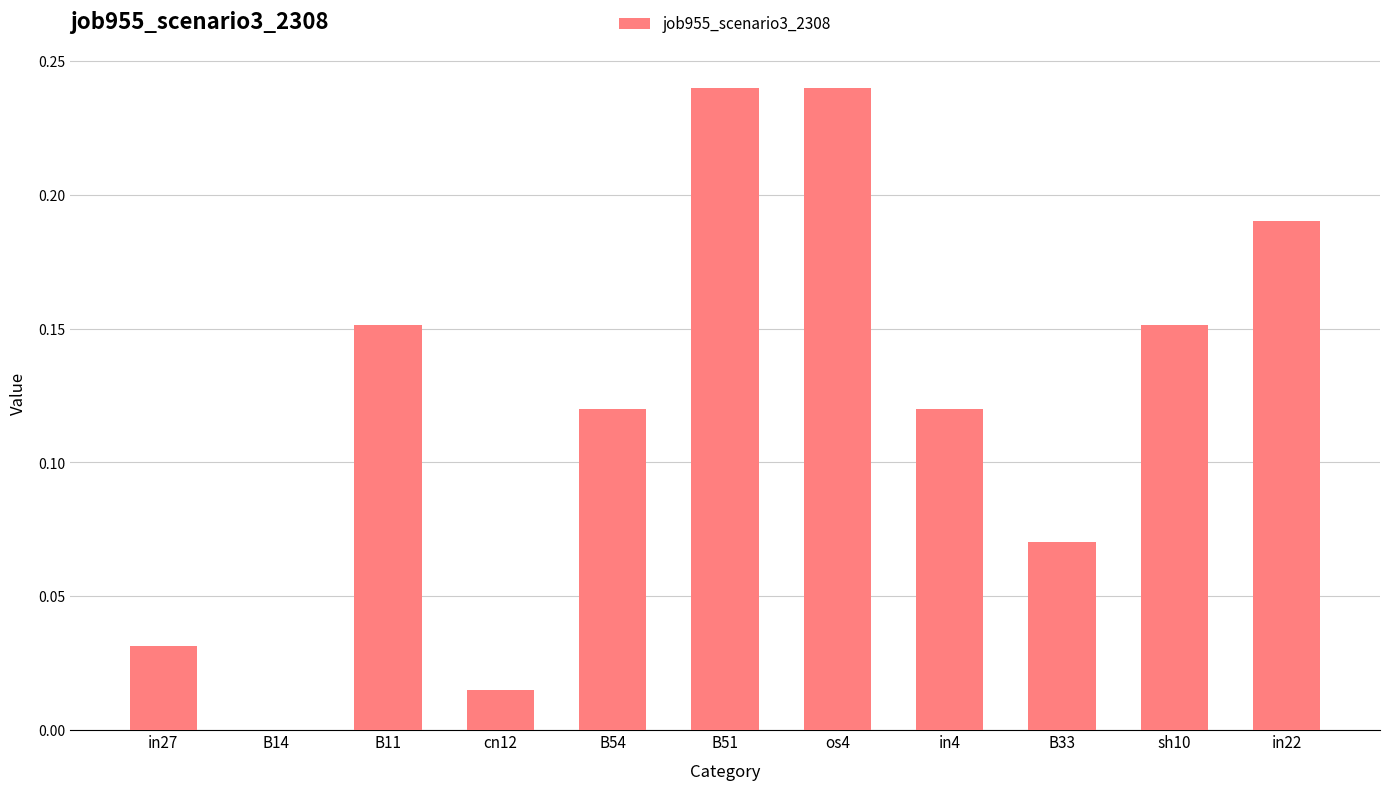

True or false: the data shows 0.2 at in4.

False